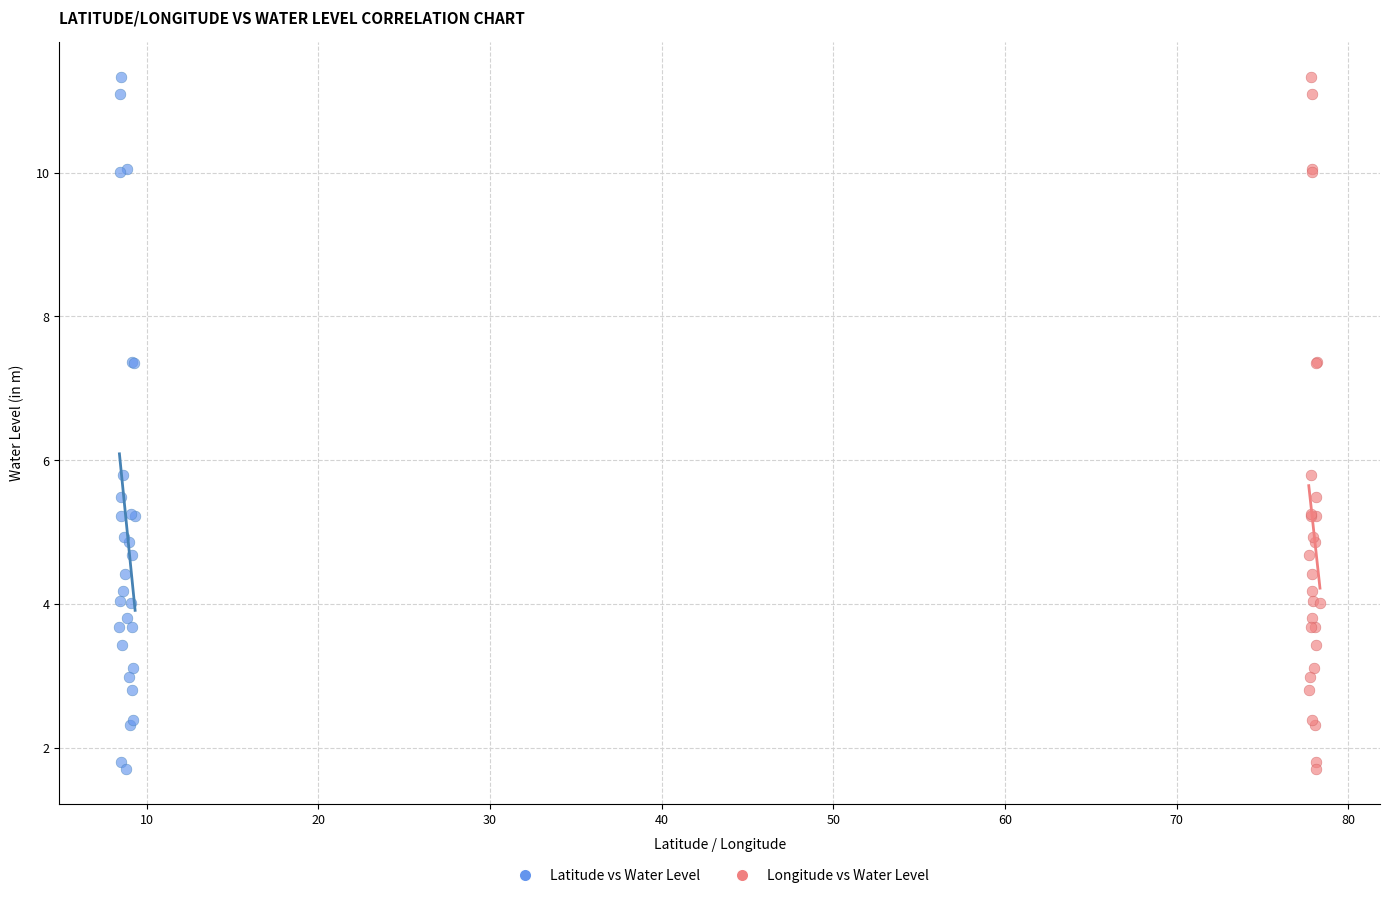

What are all the series names shown in the legend?

Latitude vs Water Level, Longitude vs Water Level